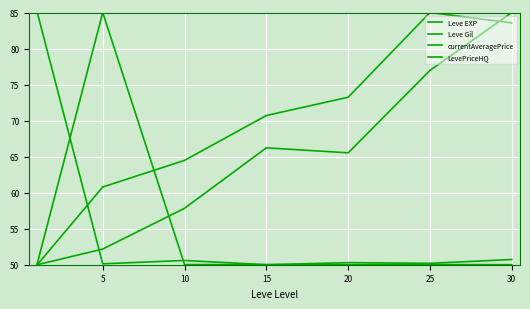

True or false: LevePriceHQ and currentAveragePrice intersect in this chart.

True